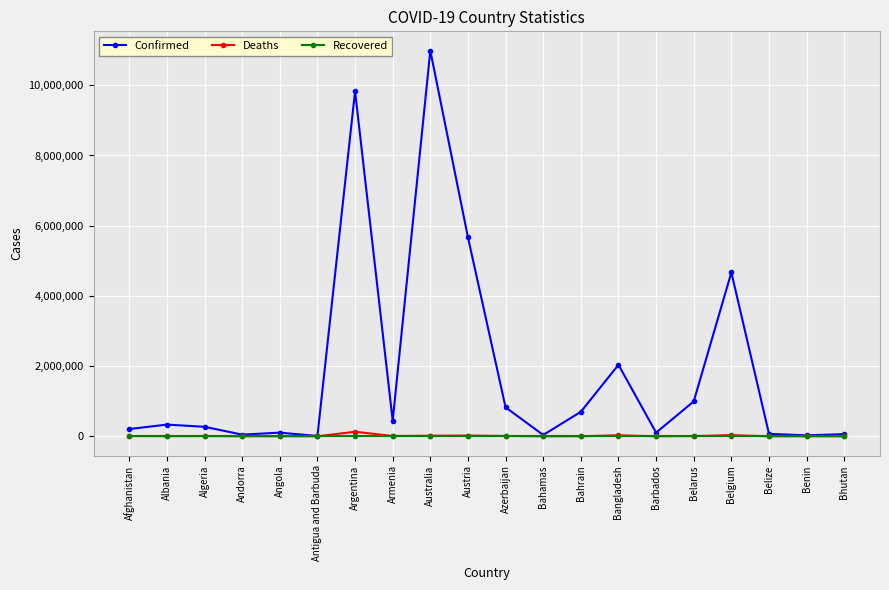

The value of Recovered at Algeria is 0. True or false?

True